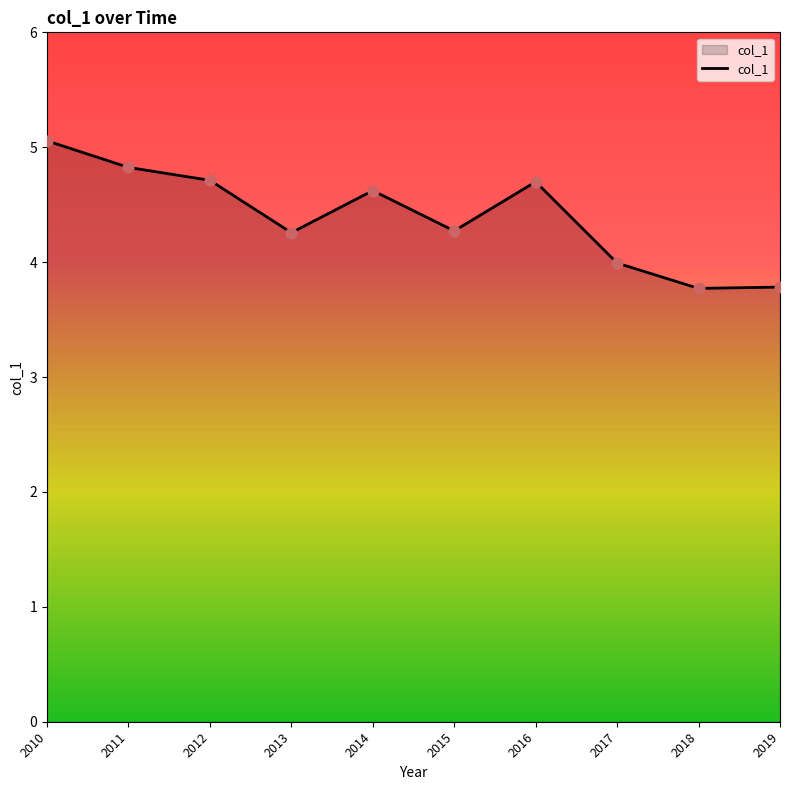

Which has a higher value, 2014 or 2017?

2014